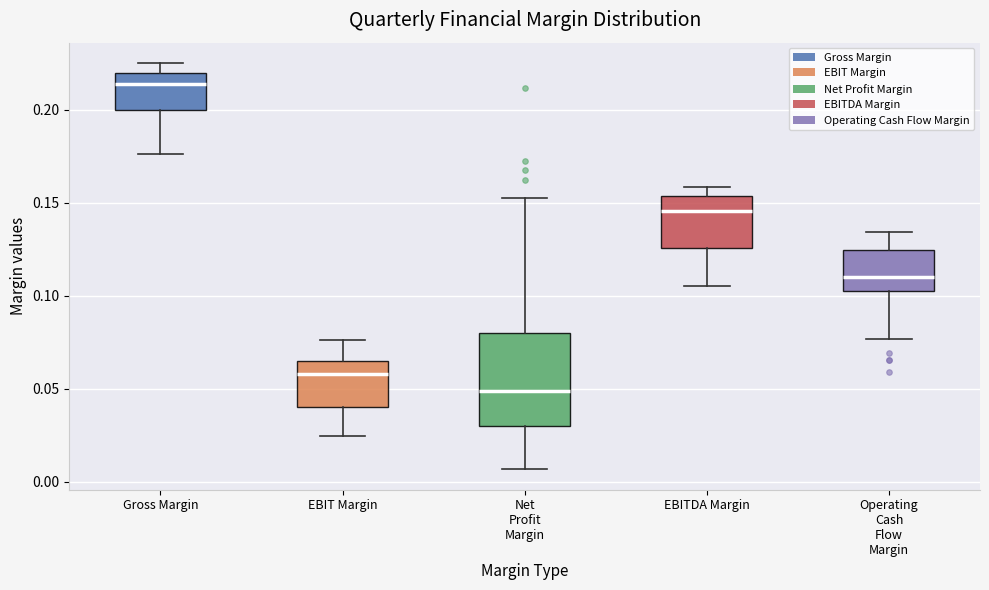

Reading left to right, transcribe this box plot: for each box, give where its median line is, the range the box spans, and where its two whiskers end, as read against the y-axis. The values are not printed on the chart, so give them approximately, as read against the axis.

Gross Margin: median 0.215, box 0.200 to 0.220, whiskers 0.175 to 0.225
EBIT Margin: median 0.060, box 0.040 to 0.065, whiskers 0.025 to 0.075
Net Profit Margin: median 0.050, box 0.030 to 0.080, whiskers 0.005 to 0.155
EBITDA Margin: median 0.145, box 0.125 to 0.155, whiskers 0.105 to 0.160
Operating Cash Flow Margin: median 0.110, box 0.105 to 0.125, whiskers 0.075 to 0.135